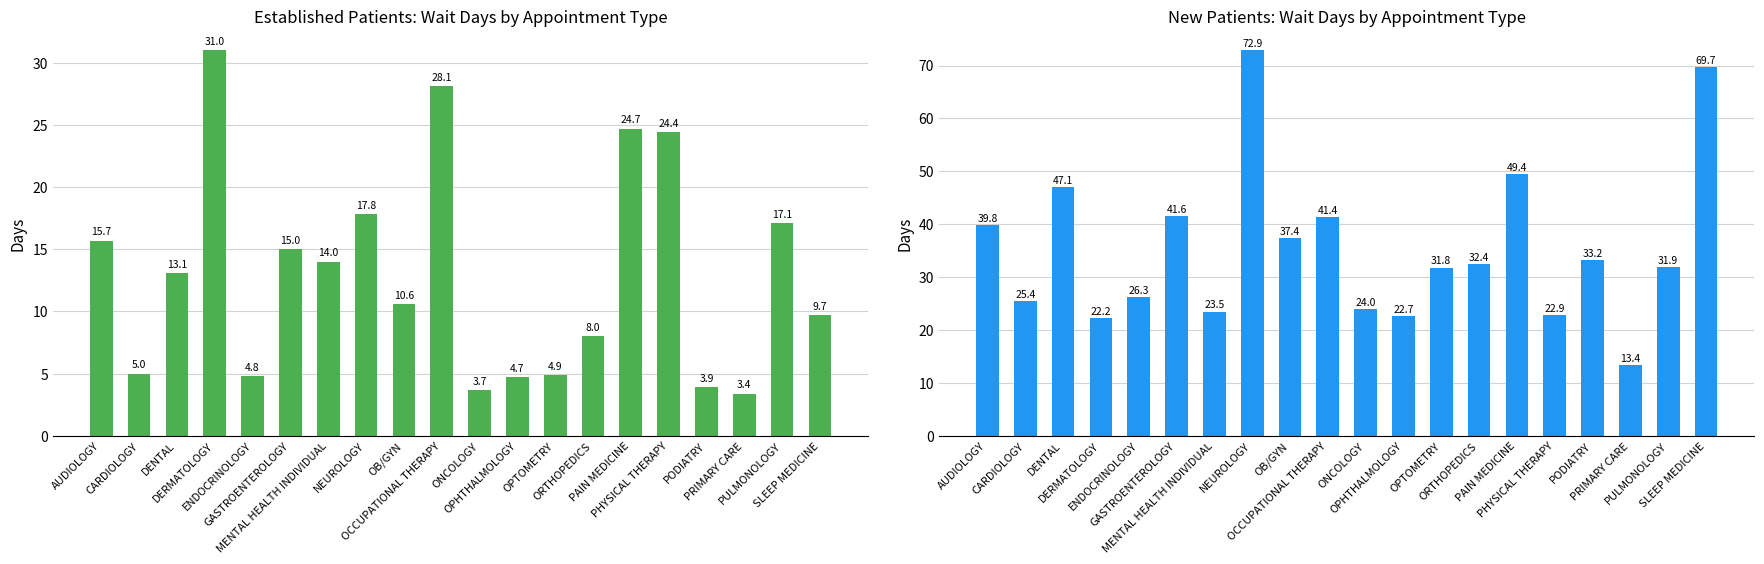

Where is NewPatients nearest to the value 43?

GASTROENTEROLOGY